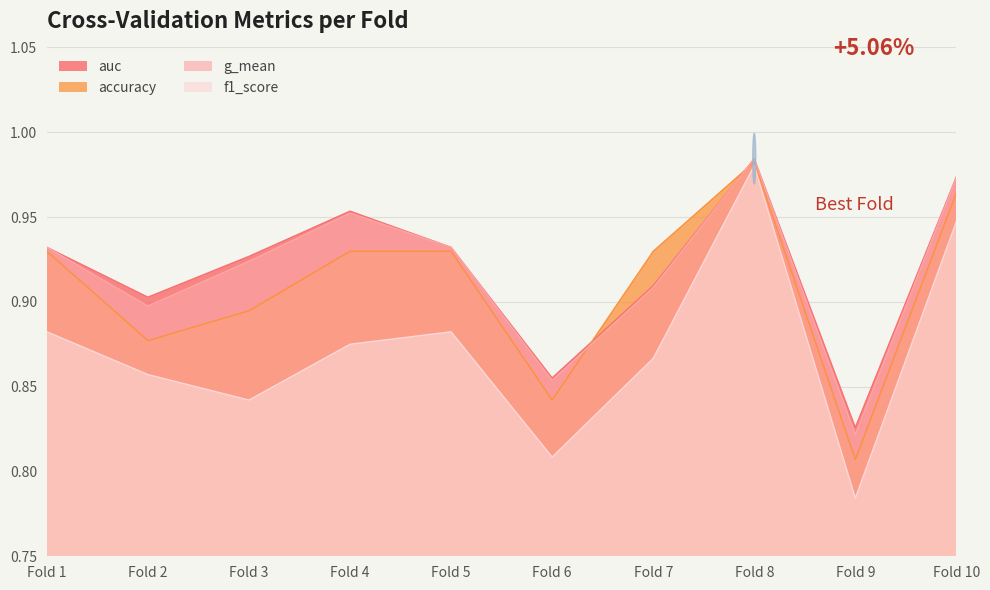

Which series changed the most between Fold 4 and Fold 5?

auc